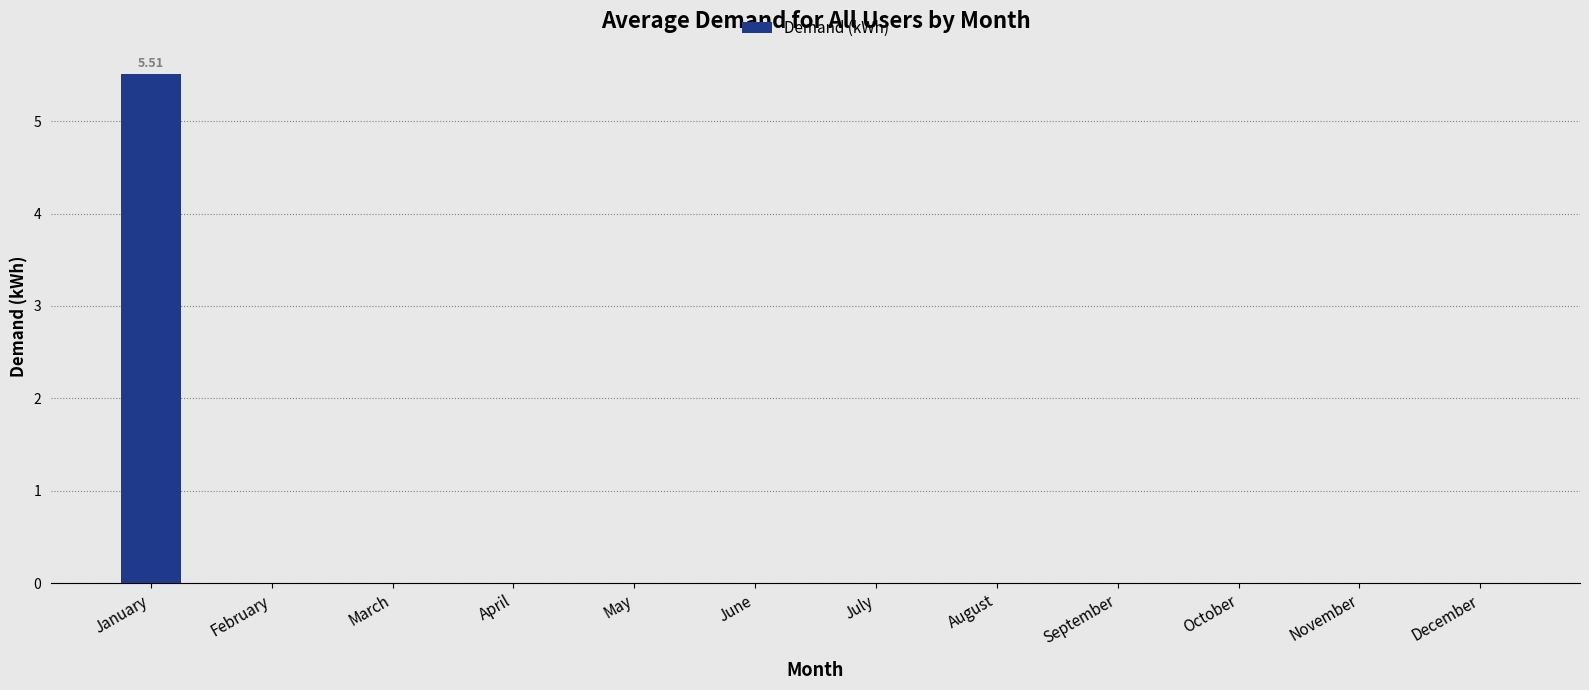

The chart shows a value of 0.0 at October. True or false?

True